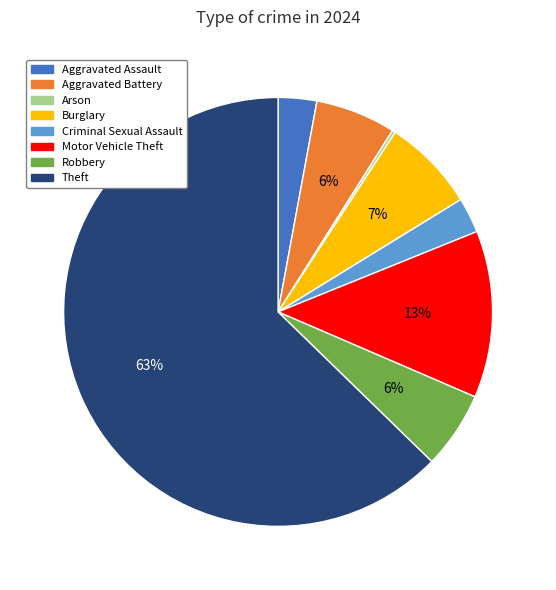

To the nearest percent, what is the average slice percentage?

12%